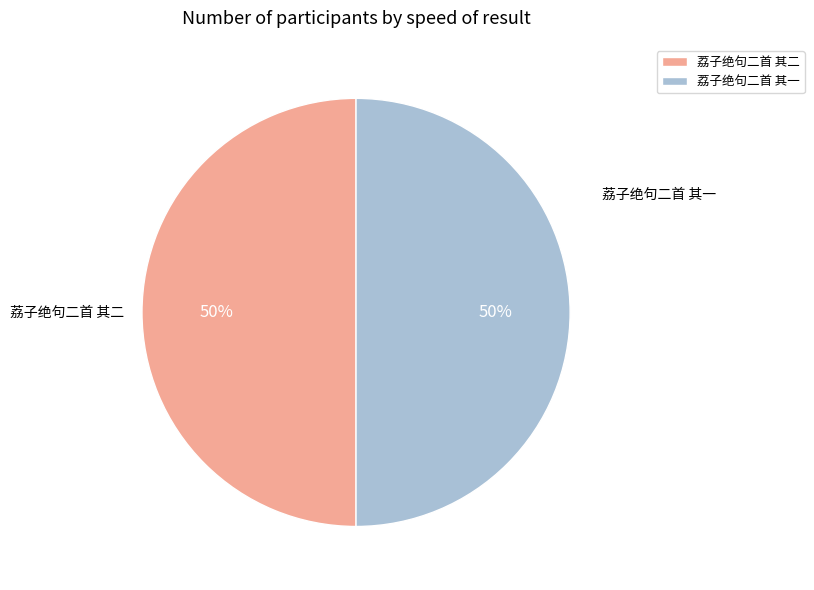

What is the ratio of the value at 荔子绝句二首 其一 to the value at 荔子绝句二首 其二?

1.0